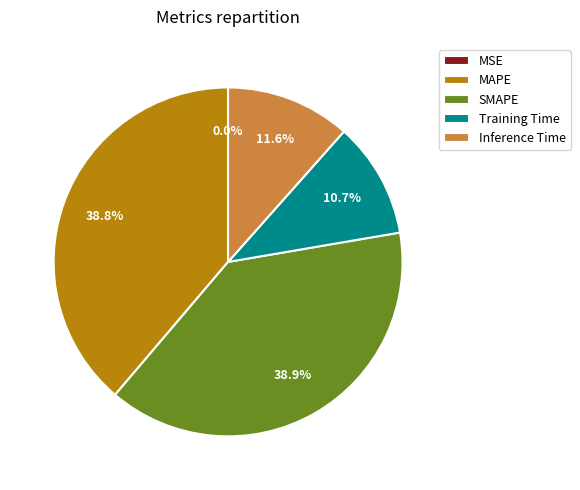

Is it true that SMAPE is 45% of the pie?

False